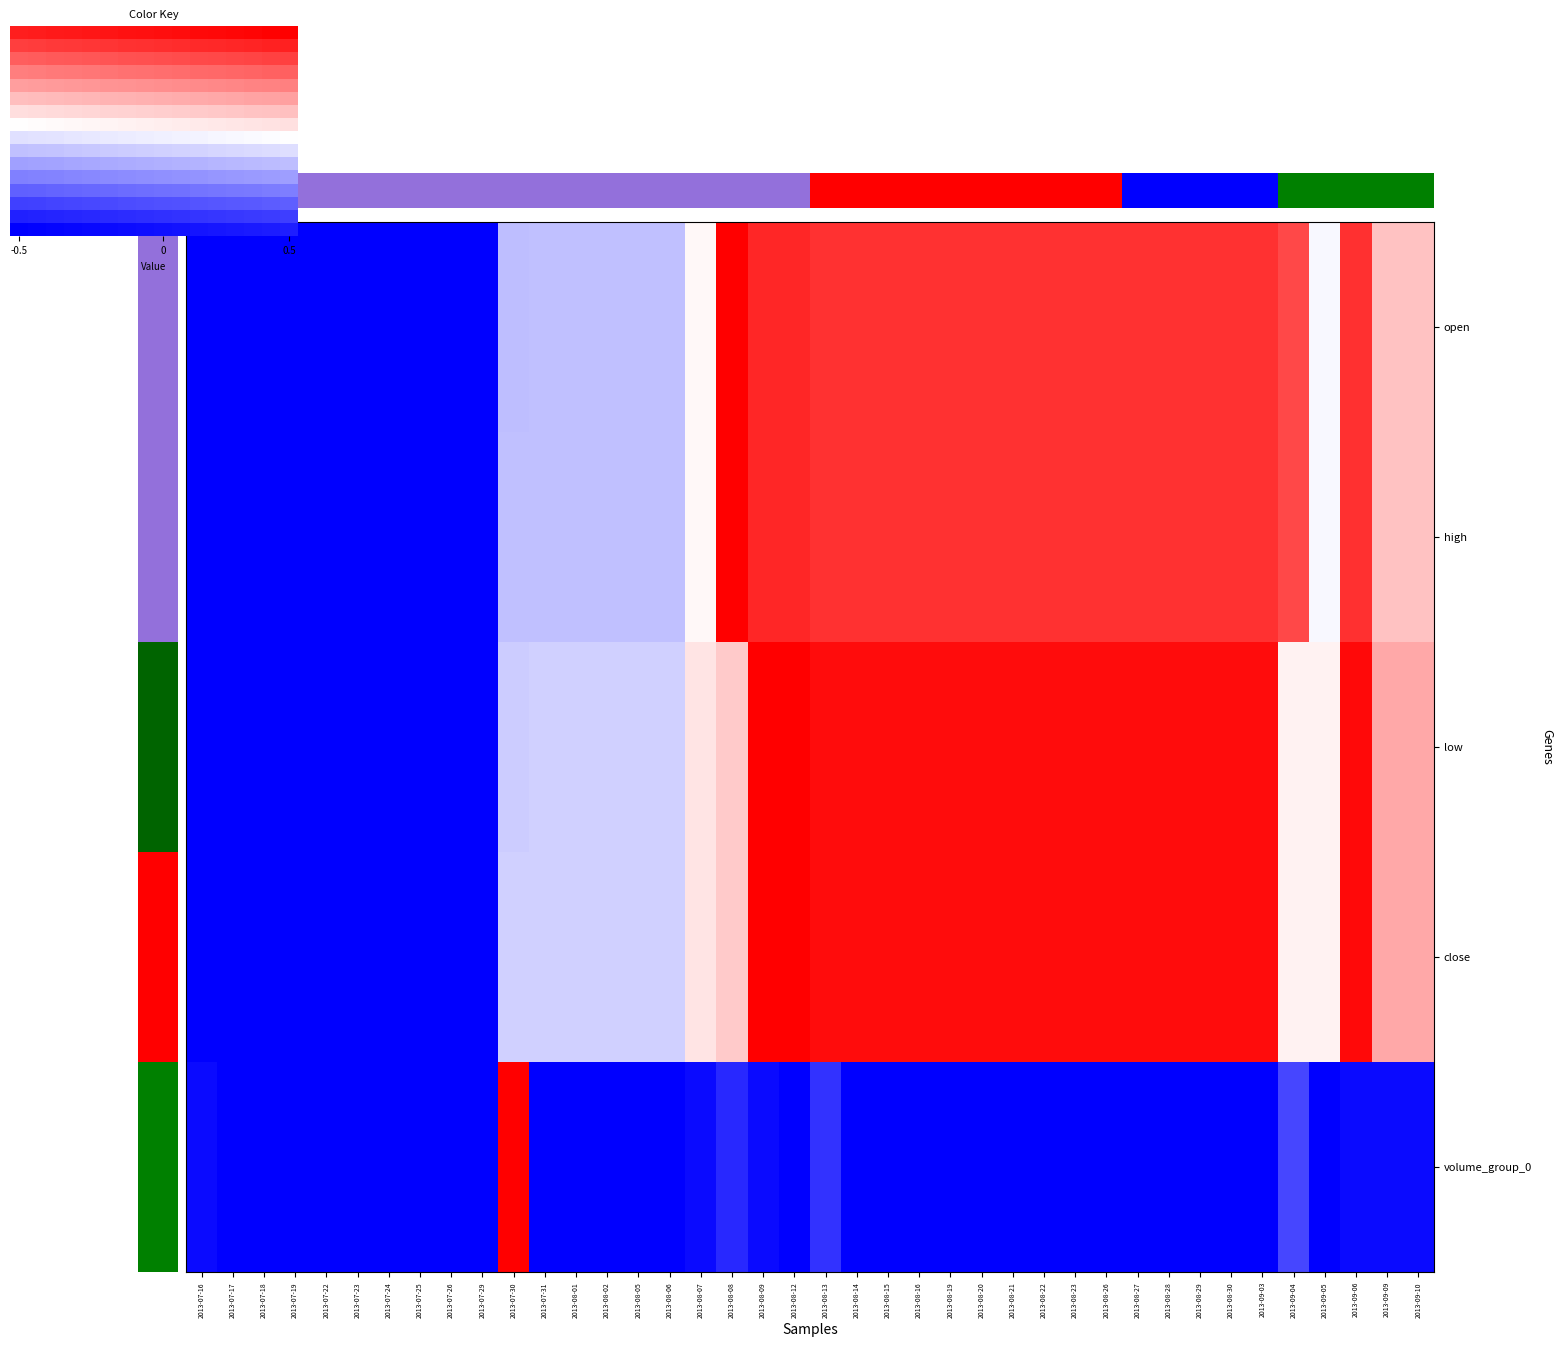

Between 2013-07-19 and 2013-07-18, which is larger?

2013-07-19